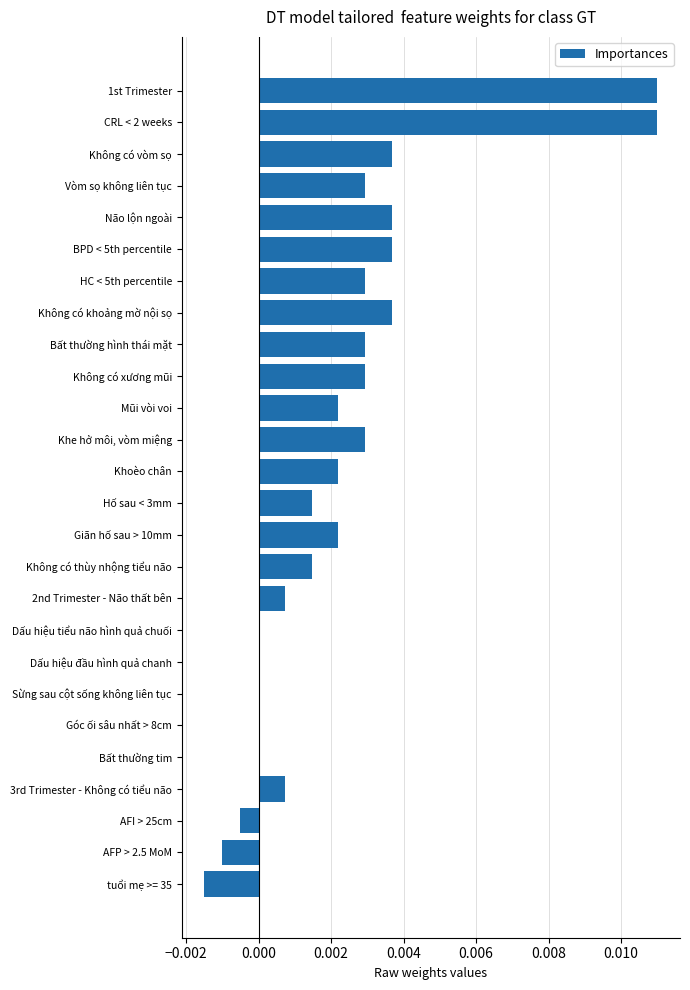

The value at Não lộn ngoài is 0.0. True or false?

True